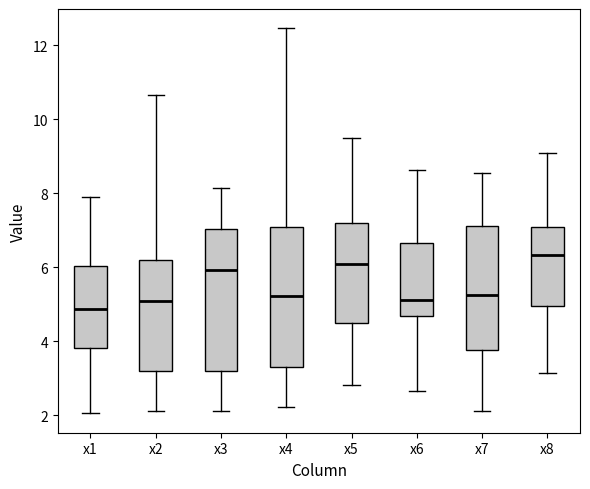

Where does the upper whisker of the box for x5 end on the y-axis? The values are not printed on the chart, so give them approximately, as read against the axis.

9.6